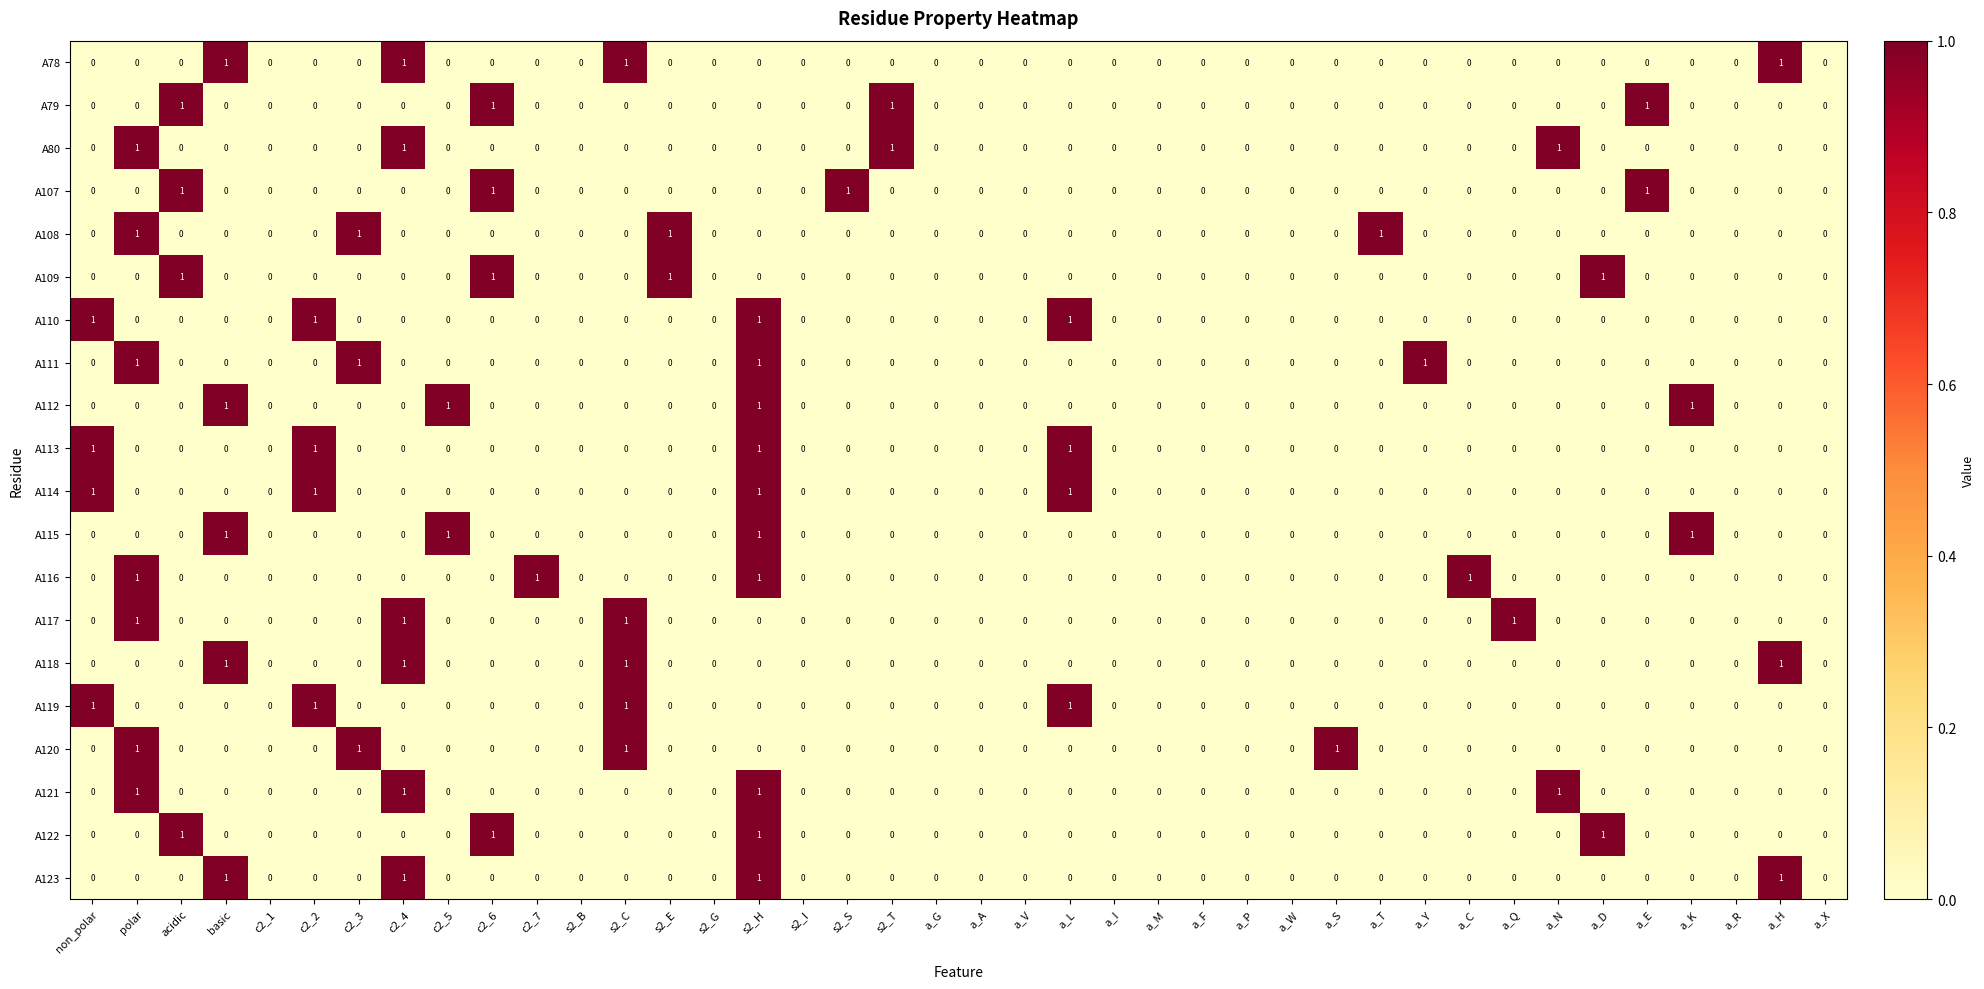

What is the spread (max minus min) of values at s2_C?

1